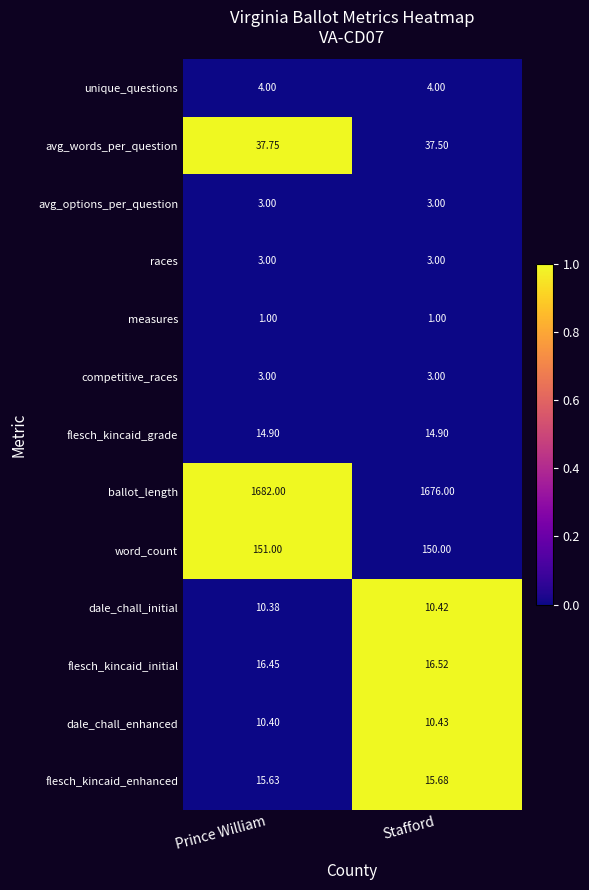

Which category has the lowest value in the avg_words_per_question series?

Stafford